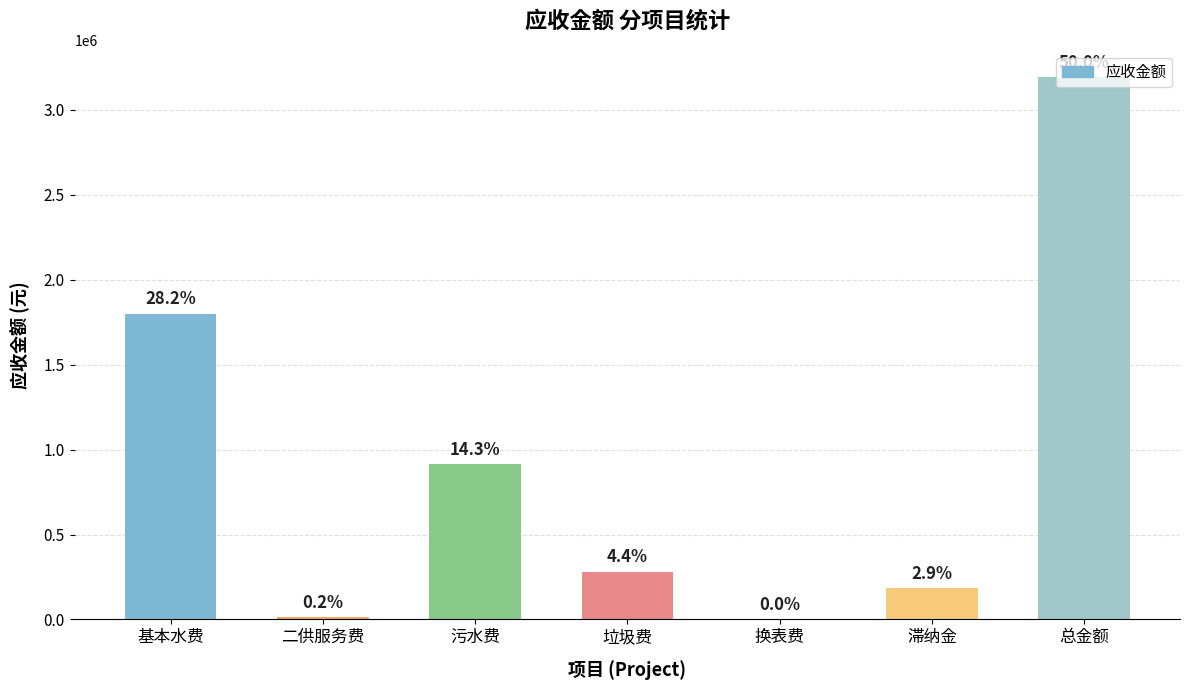

What is the approximate value at 总金额?

3191531.1